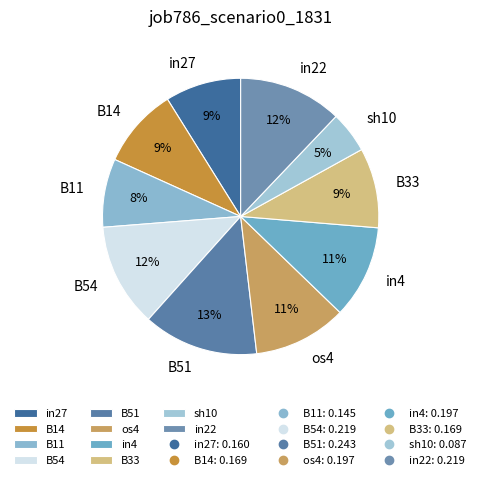

Count the number of slices in the pie.

10